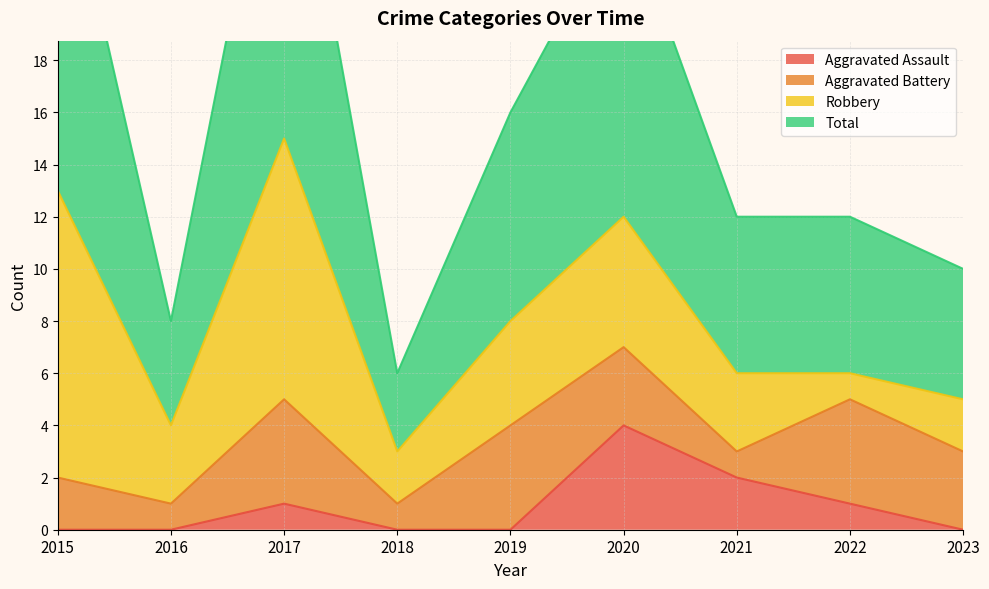

Is it true that Aggravated Assault equals 1 at 2022?

True